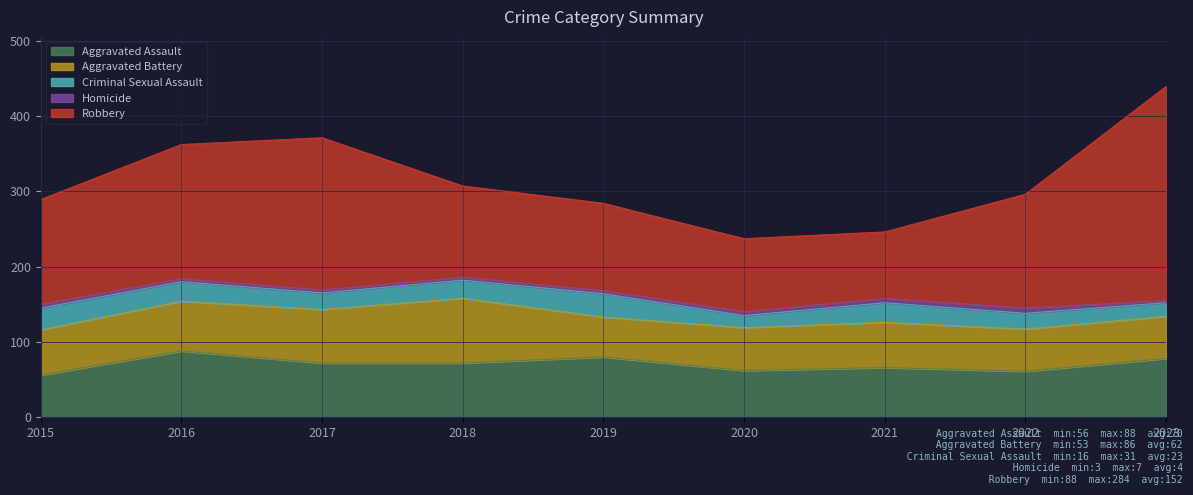

List the series in order of their peak value, highest first.

Robbery, Aggravated Assault, Aggravated Battery, Criminal Sexual Assault, Homicide